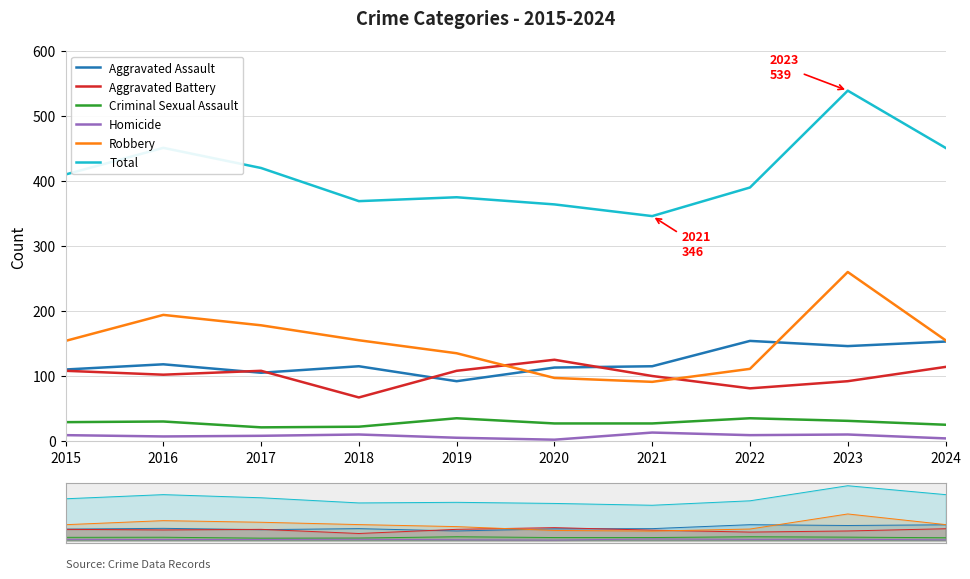

What is the difference between the second highest and second lowest values in the Criminal Sexual Assault series?

13